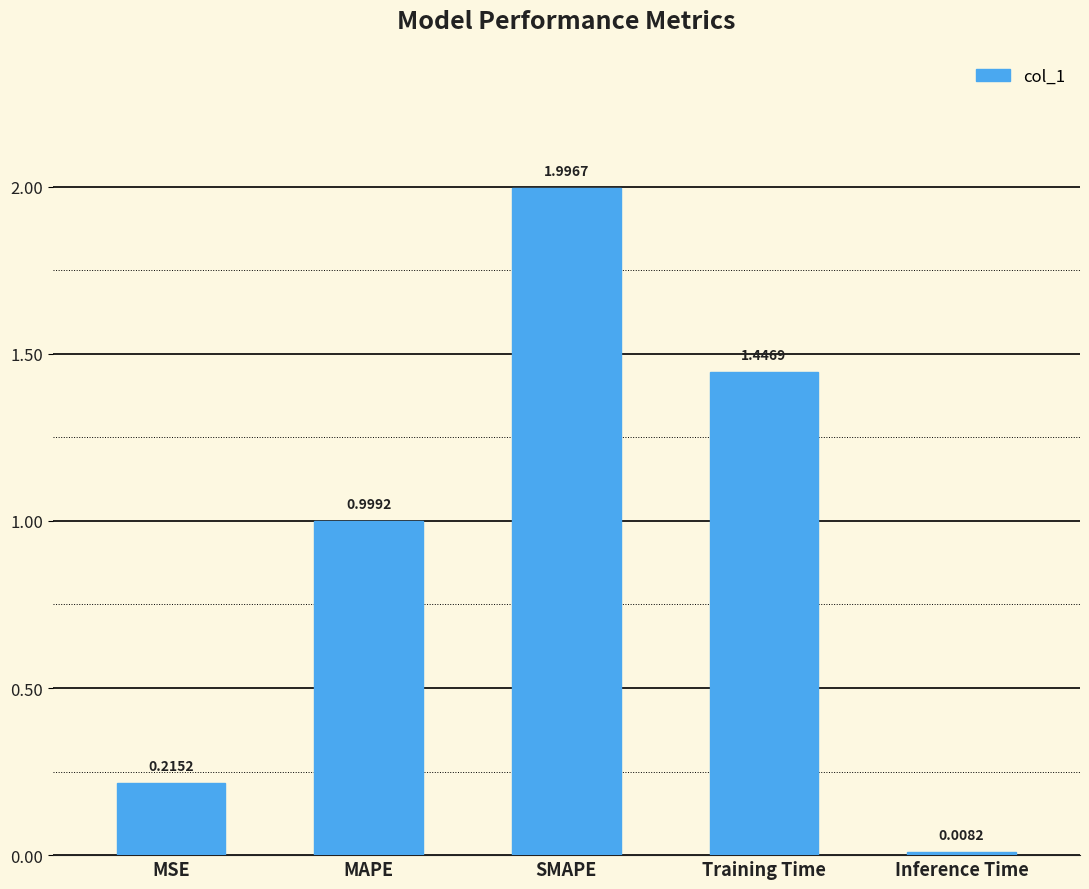

Rank the categories by value from highest to lowest.

SMAPE, Training Time, MAPE, MSE, Inference Time